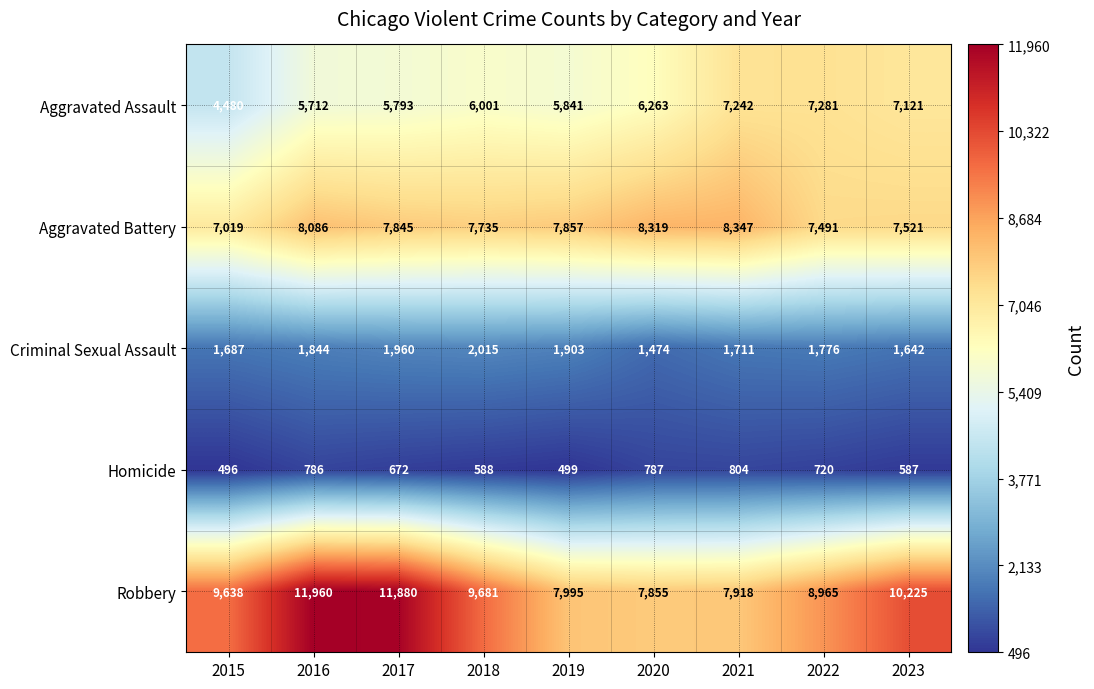

Count the number of data series in this chart.

5